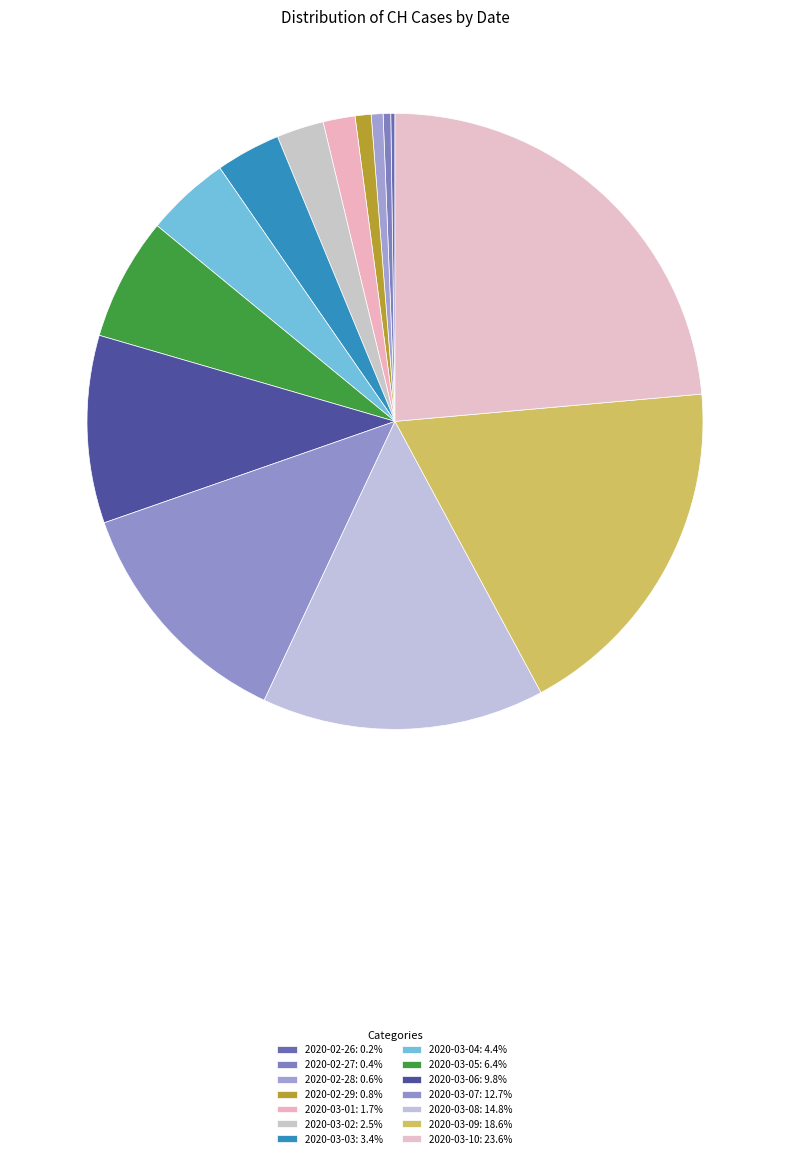

What percentage is the 2020-03-01 slice, to the nearest percent?

2%